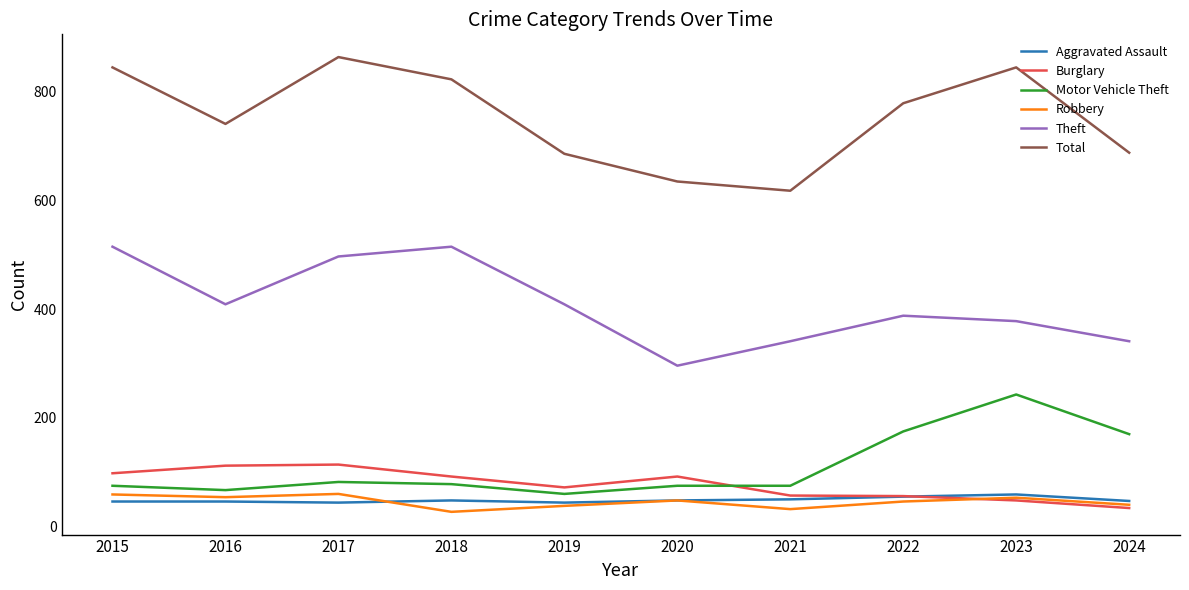

Is the value of Burglary at 2017 greater than the value of Theft at 2024?

No